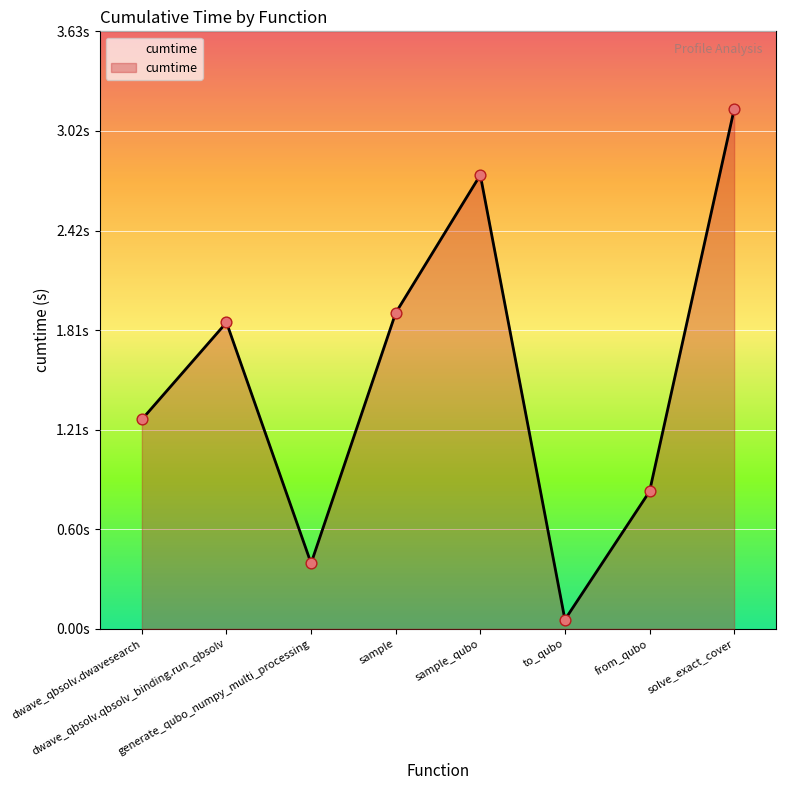

Which has a higher value, sample or to_qubo?

sample